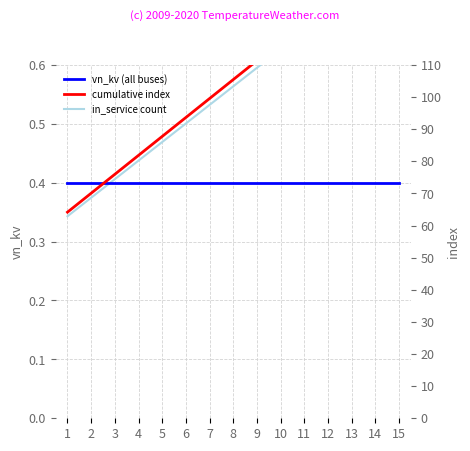

True or false: in_service count has more than 1 points higher than both neighbors.

False